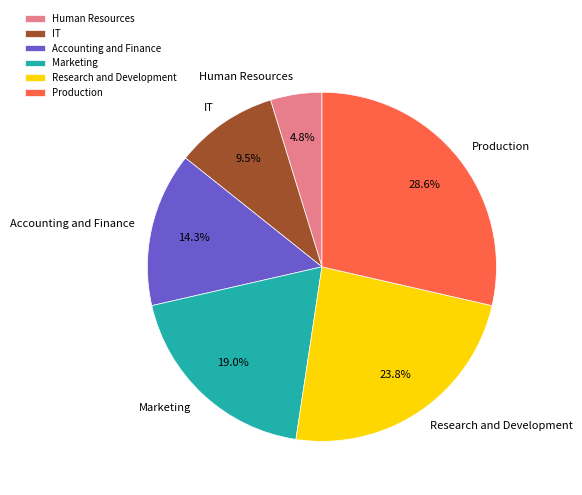

Does Marketing represent more than half of the total?

No